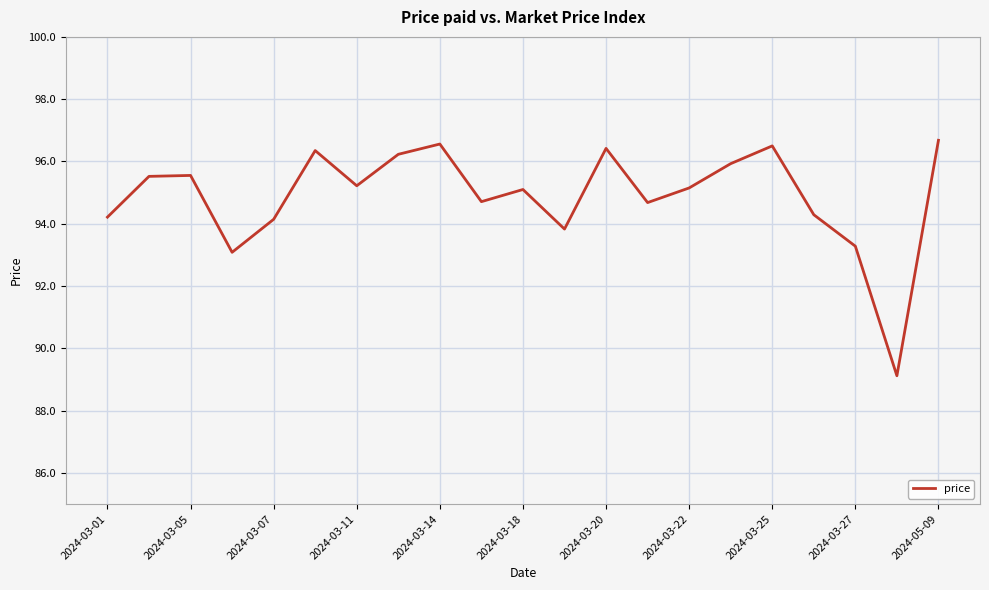

What is the smallest value displayed?

89.1